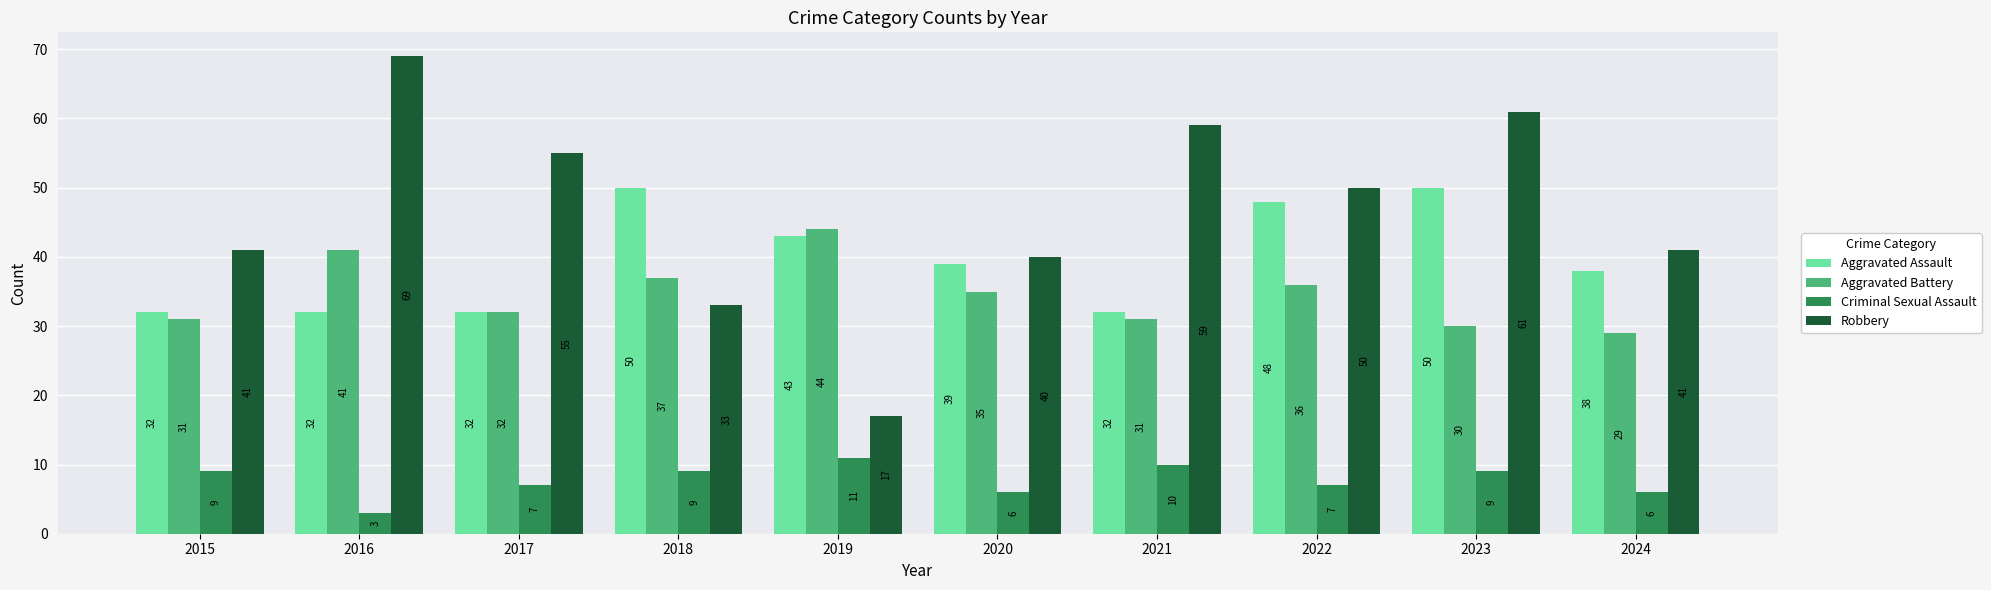

Read the Robbery value at 2021, to the nearest 5.

60